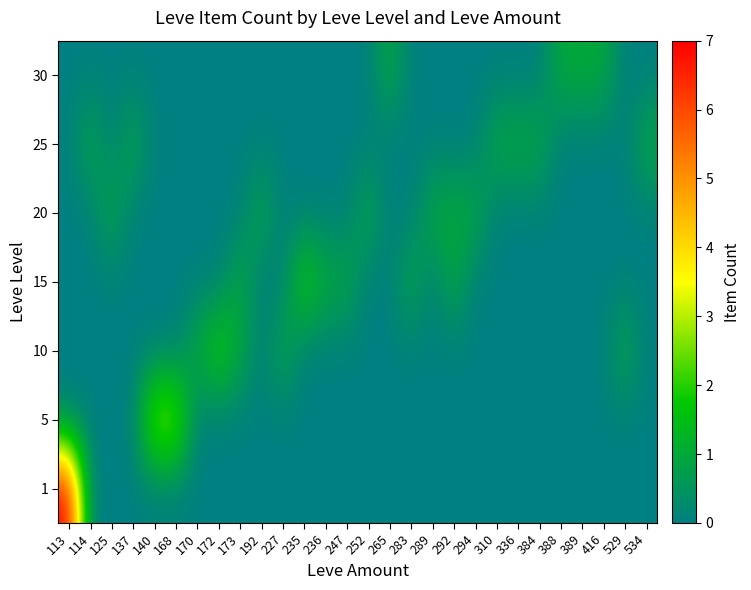

At how many categories does at least one series exceed 0?

28